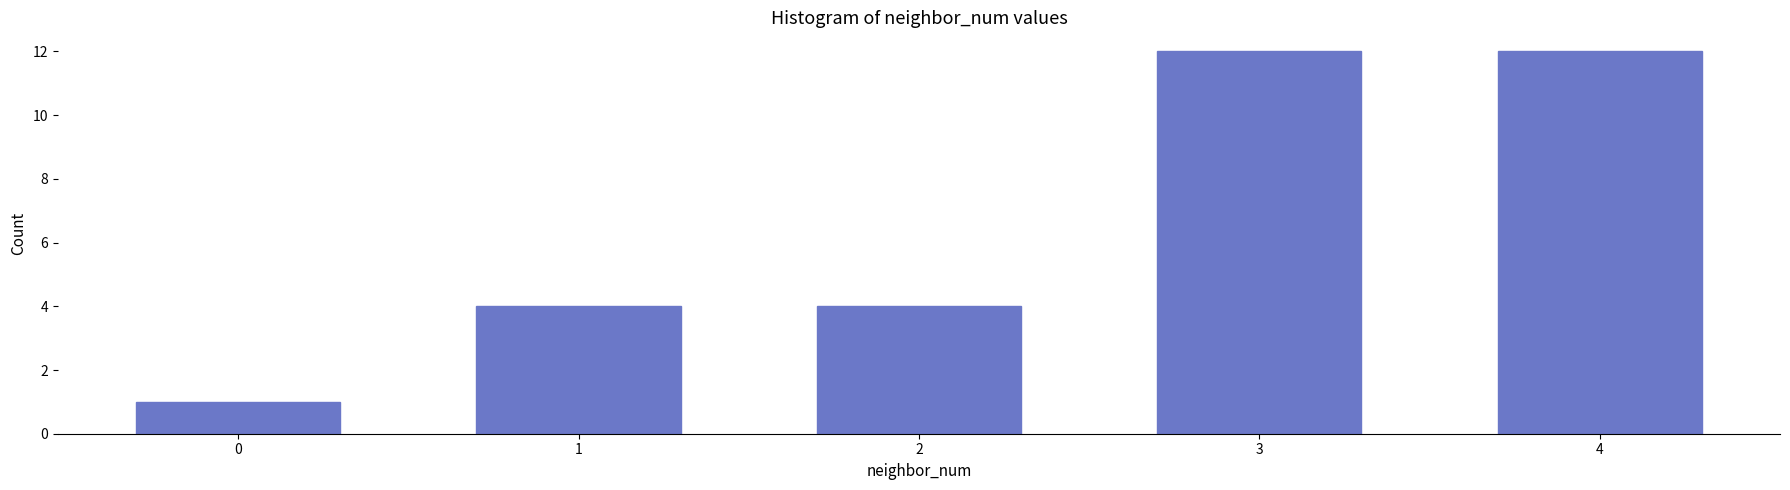

Reading left to right, transcribe all the data shown in this chart.

0=1	1=4	2=4	3=12	4=12